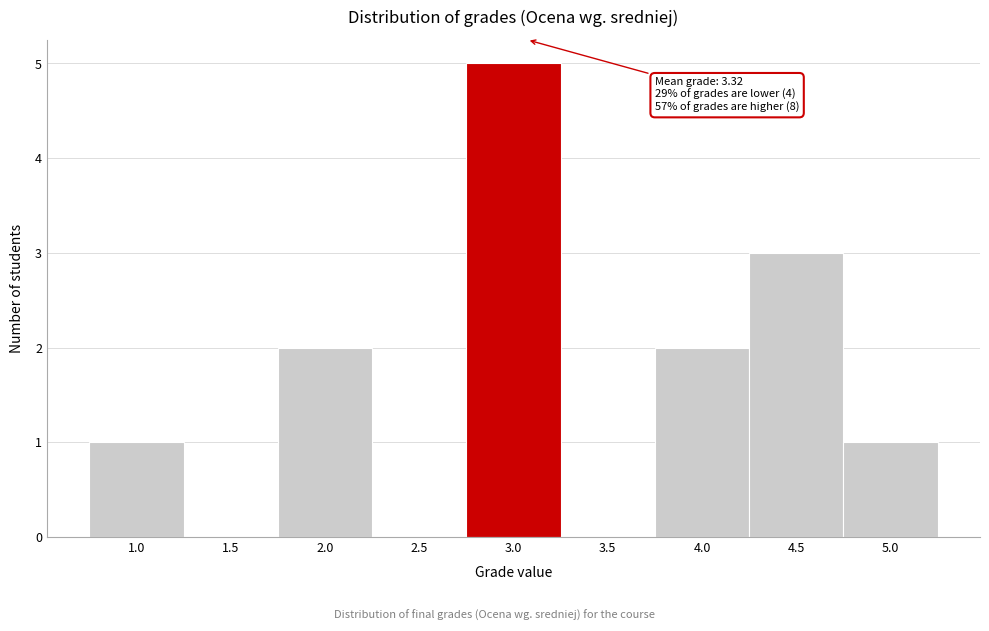

Reading left to right, extract all data points from this chart.

1.0=1	1.5=0	2.0=2	2.5=0	3.0=5	3.5=0	4.0=2	4.5=3	5.0=1